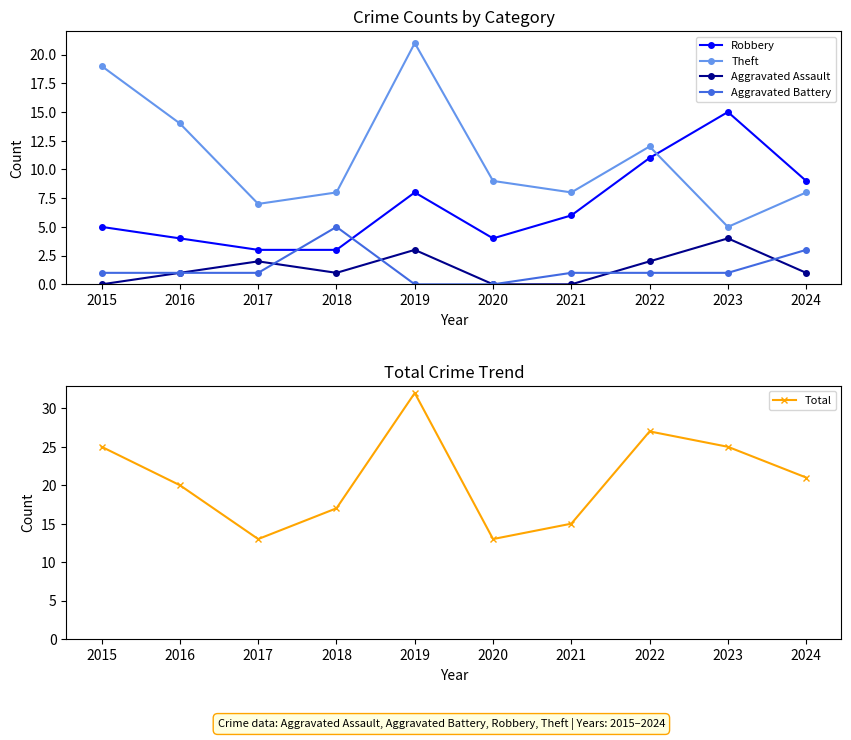

Which series changed the most between 2015 and 2020?

Total